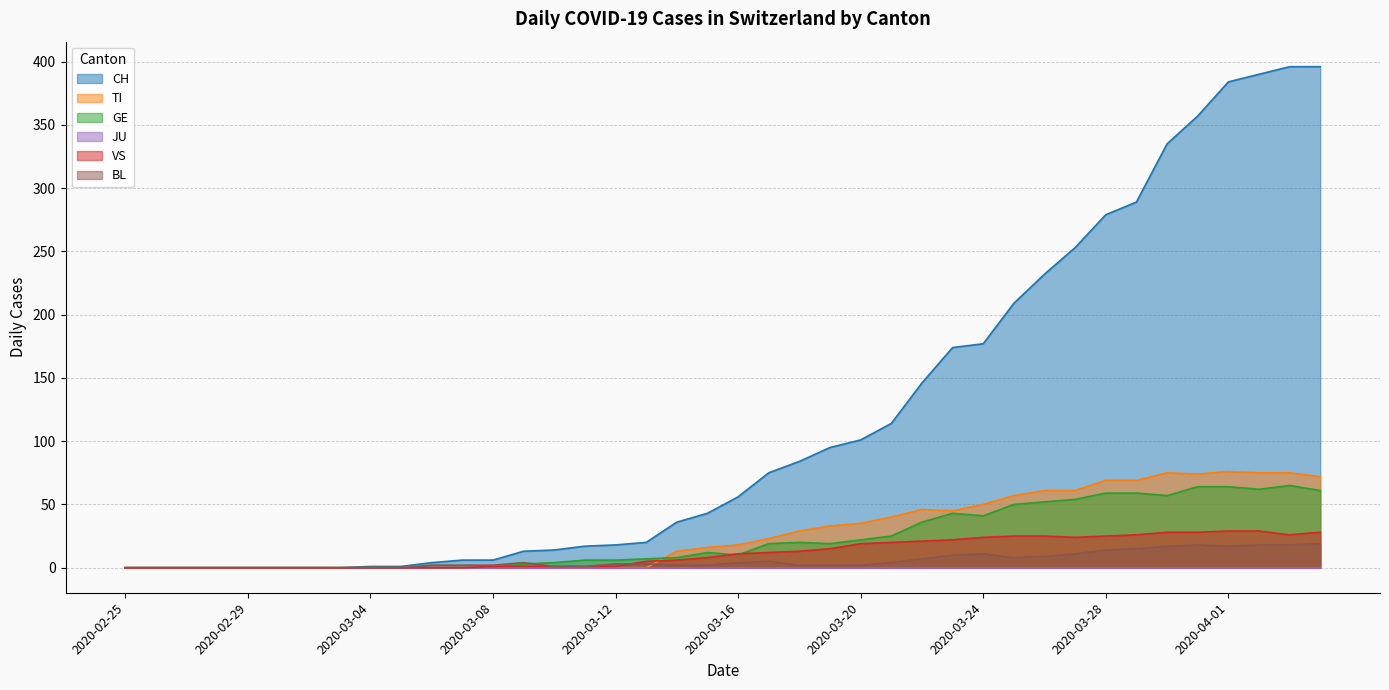

What is the maximum value shown in the chart?

396